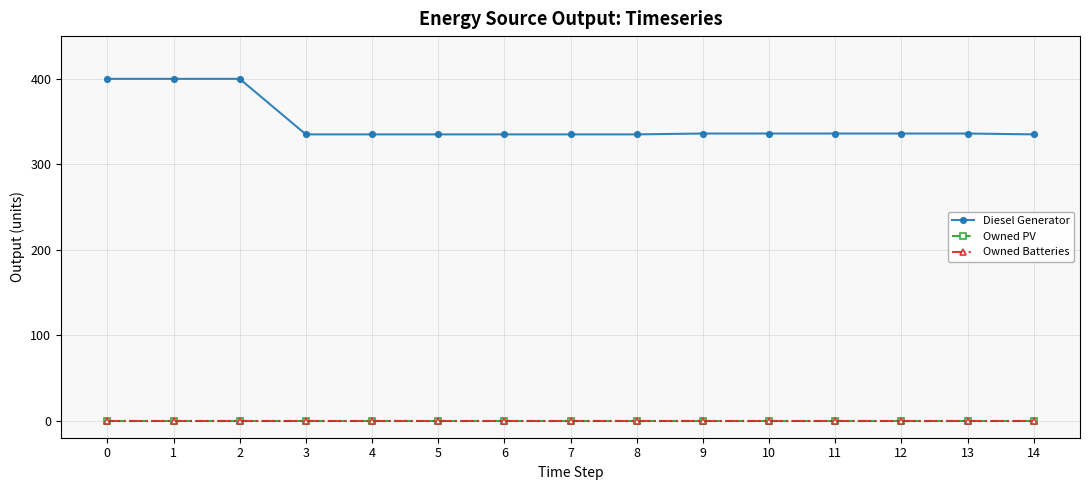

True or false: Owned PV has a value of 0.0 at 5.

True